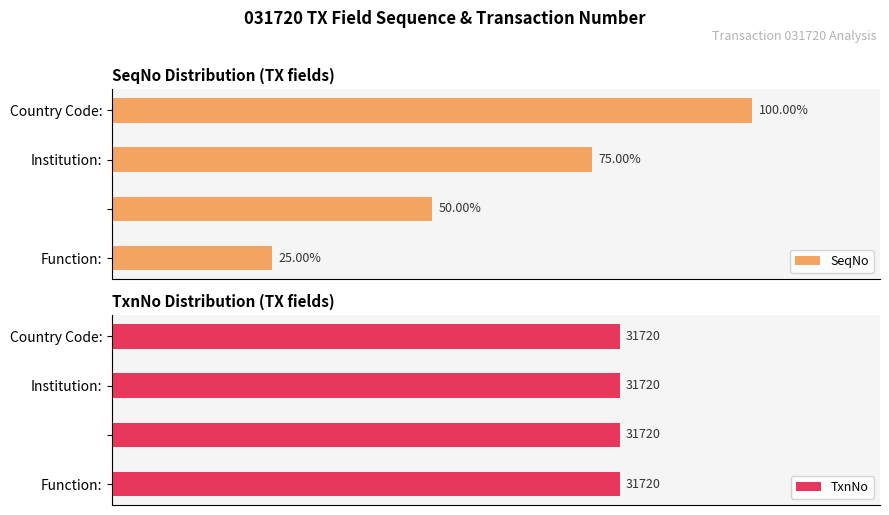

At which label does SeqNo reach its peak?

Country Code: